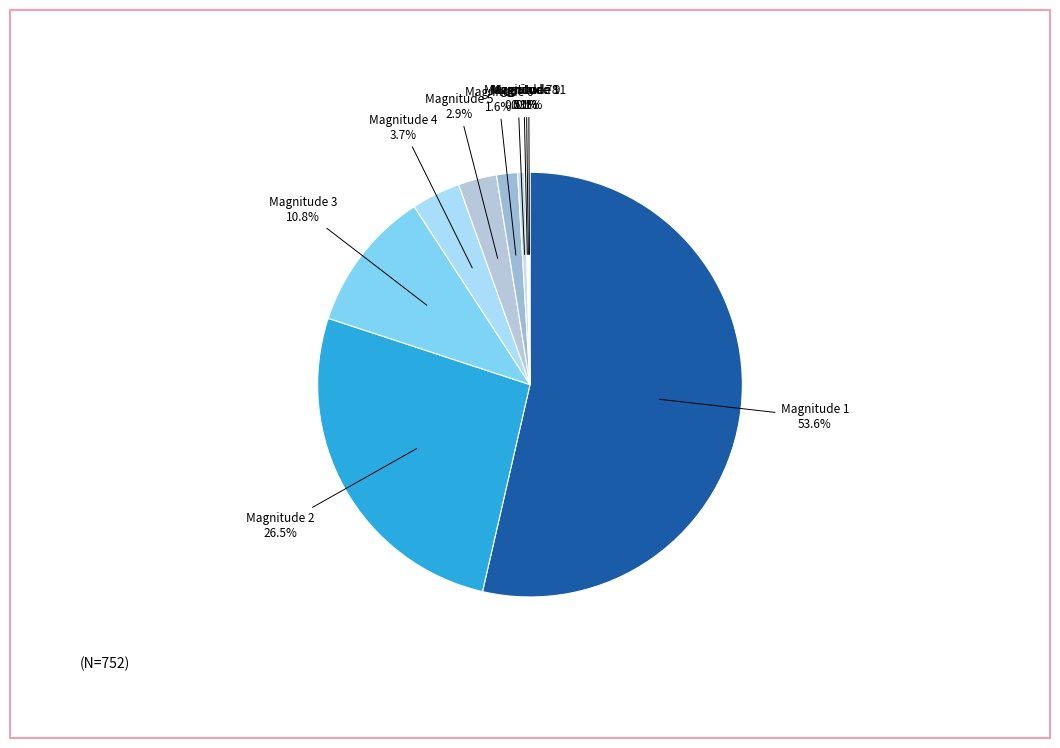

Which slice represents more than half of the pie?

1